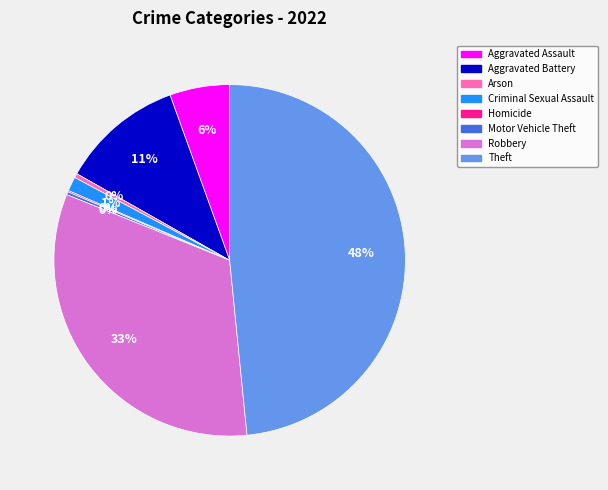

Does any single category account for the majority?

No